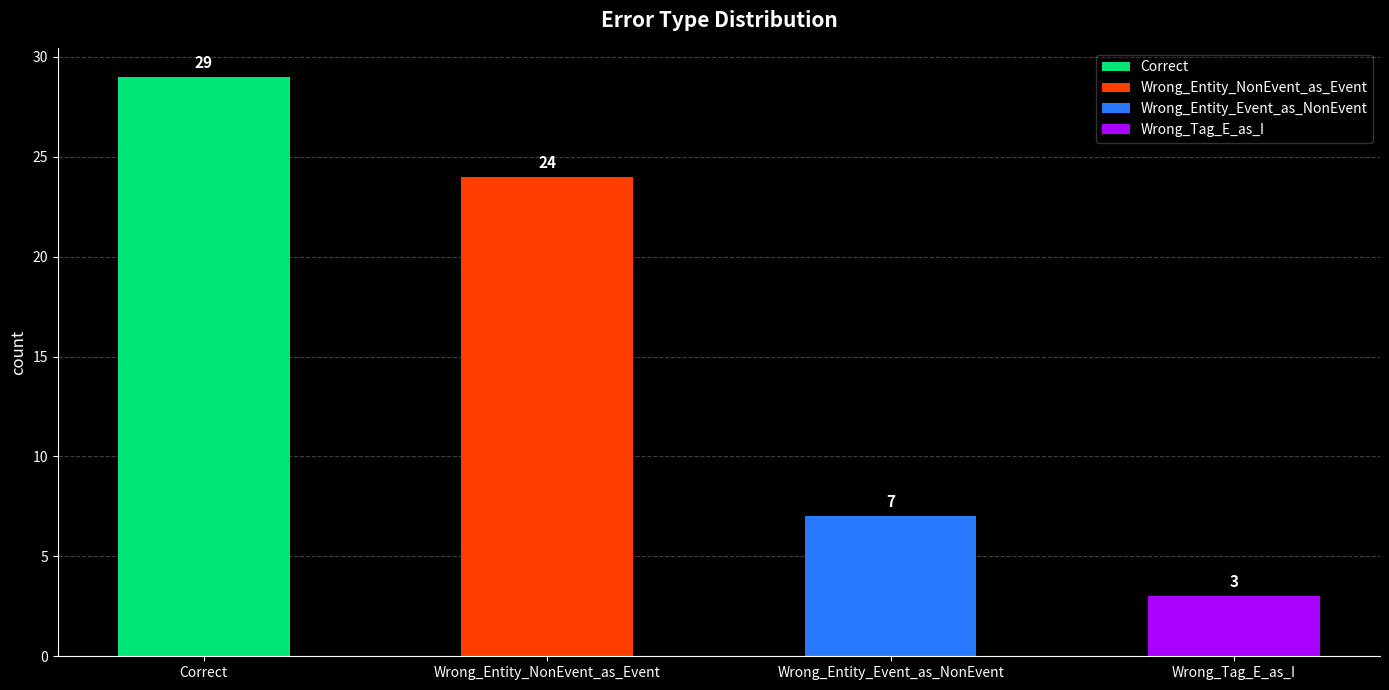

Which has a higher value, Wrong_Tag_E_as_I or Wrong_Entity_NonEvent_as_Event?

Wrong_Entity_NonEvent_as_Event